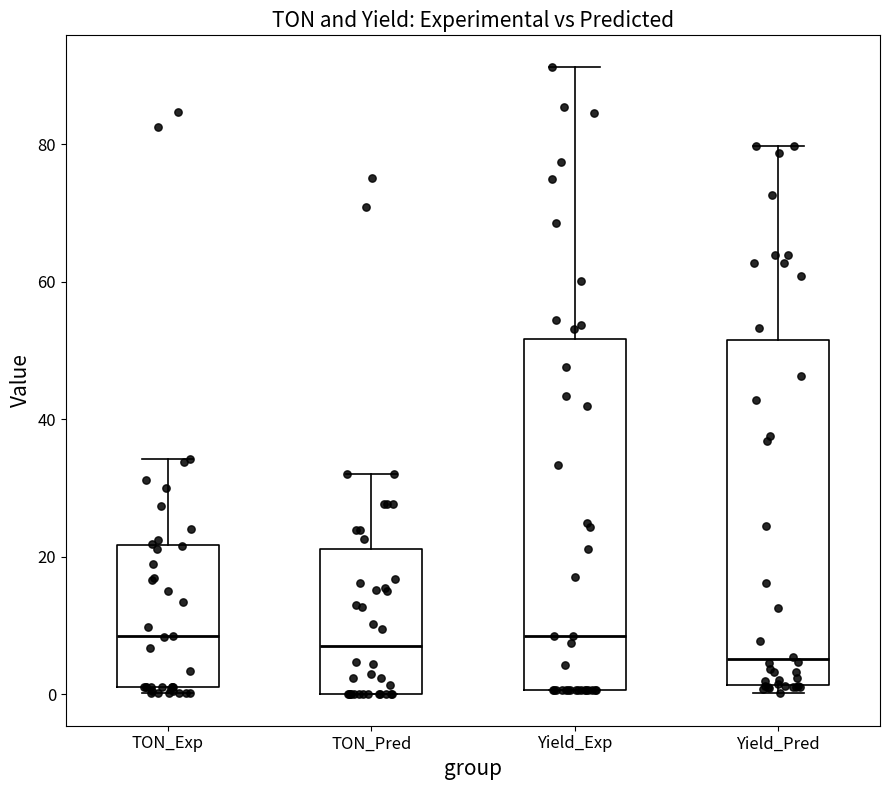

Where does the upper whisker of the box for Yield_Pred end on the y-axis? The values are not printed on the chart, so give them approximately, as read against the axis.

80